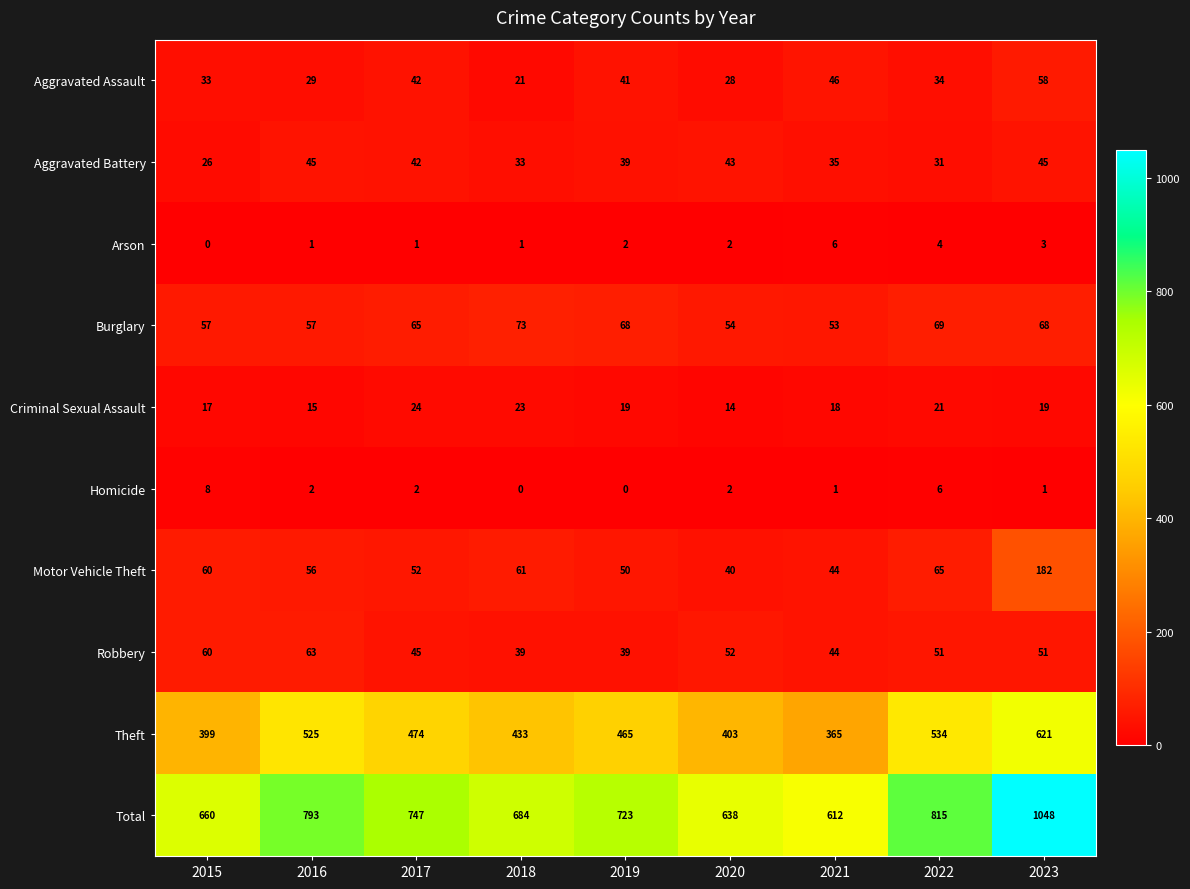

Which series changed the most between 2021 and 2023?

Total